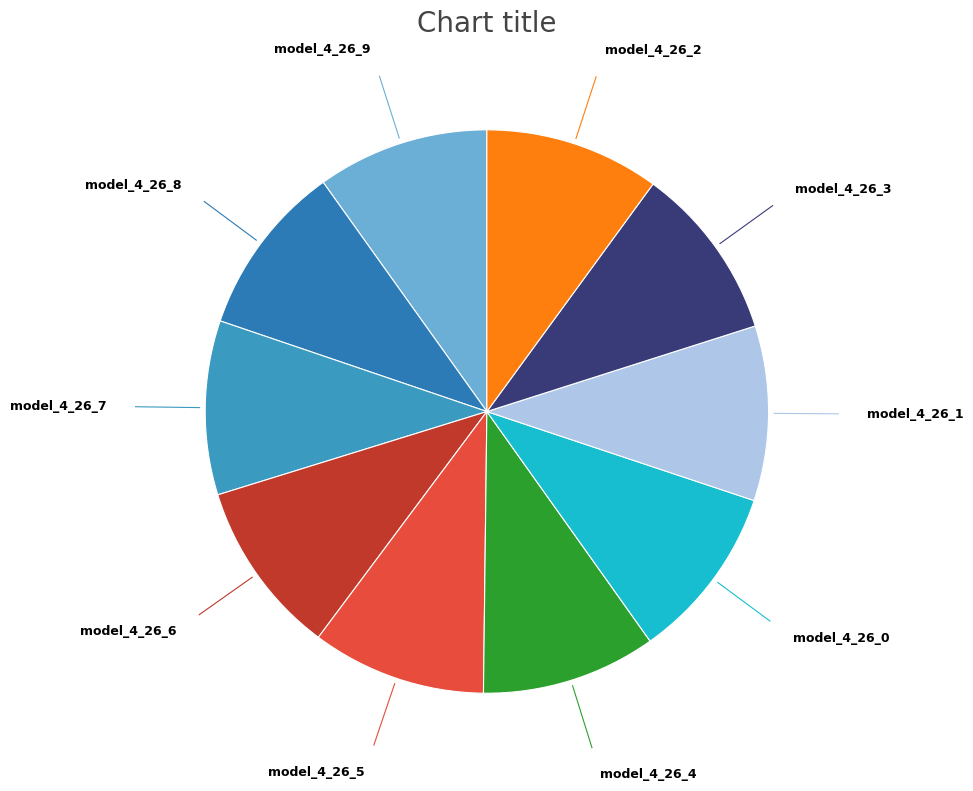

Count the number of slices in the pie.

10